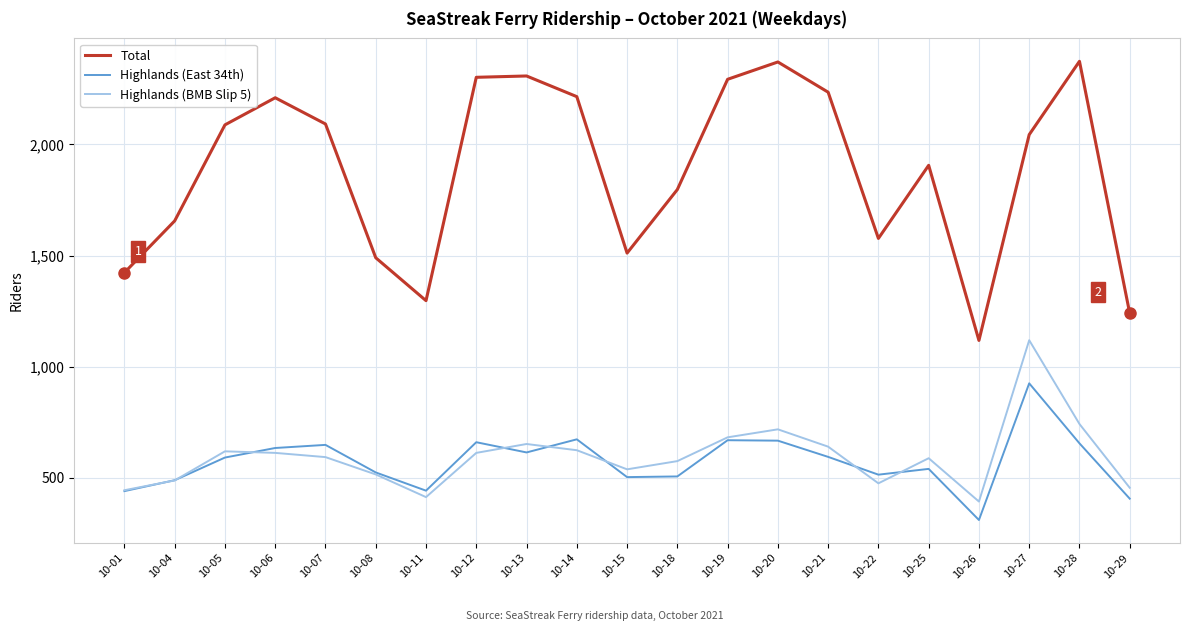

True or false: Highlands (East 34th) has more than 2 points higher than both neighbors.

True